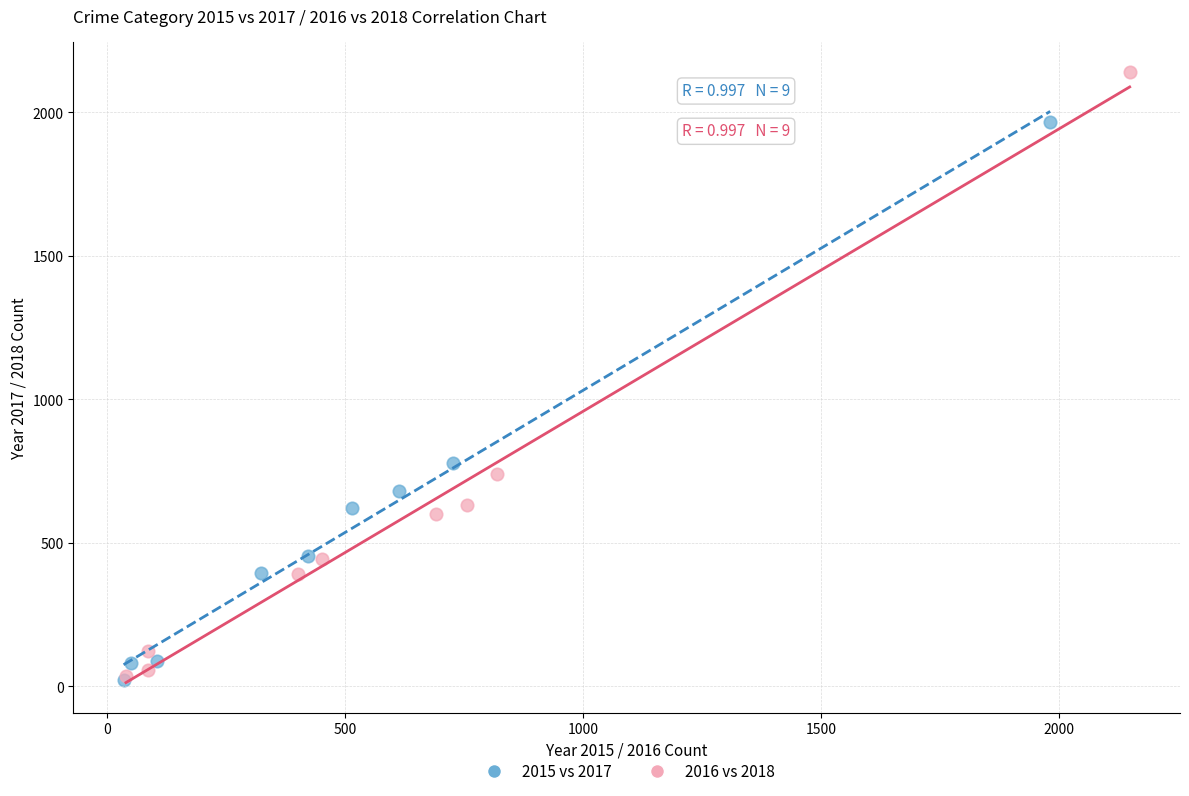

Which series has the widest spread of Y values?

2016 vs 2018